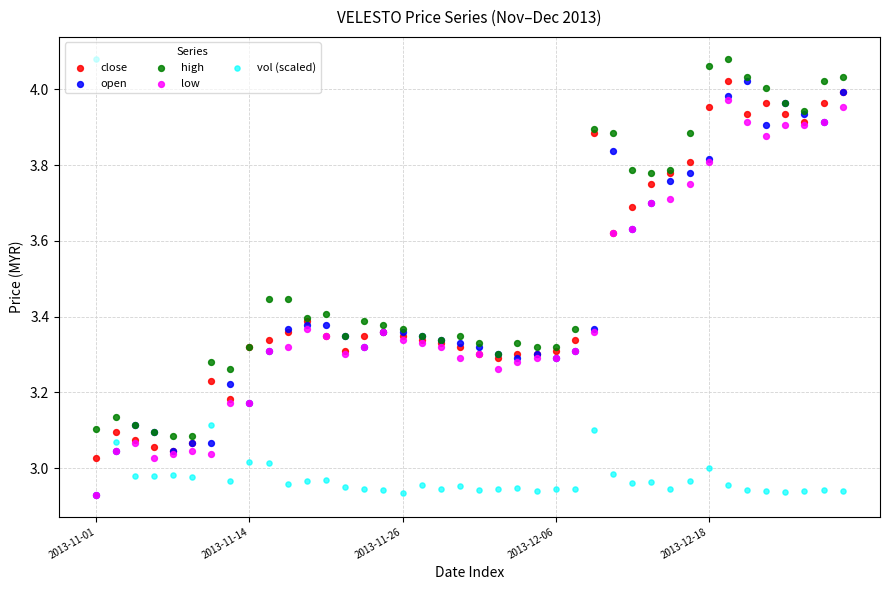

What are all the series names shown in the legend?

close, open, high, low, vol (scaled)